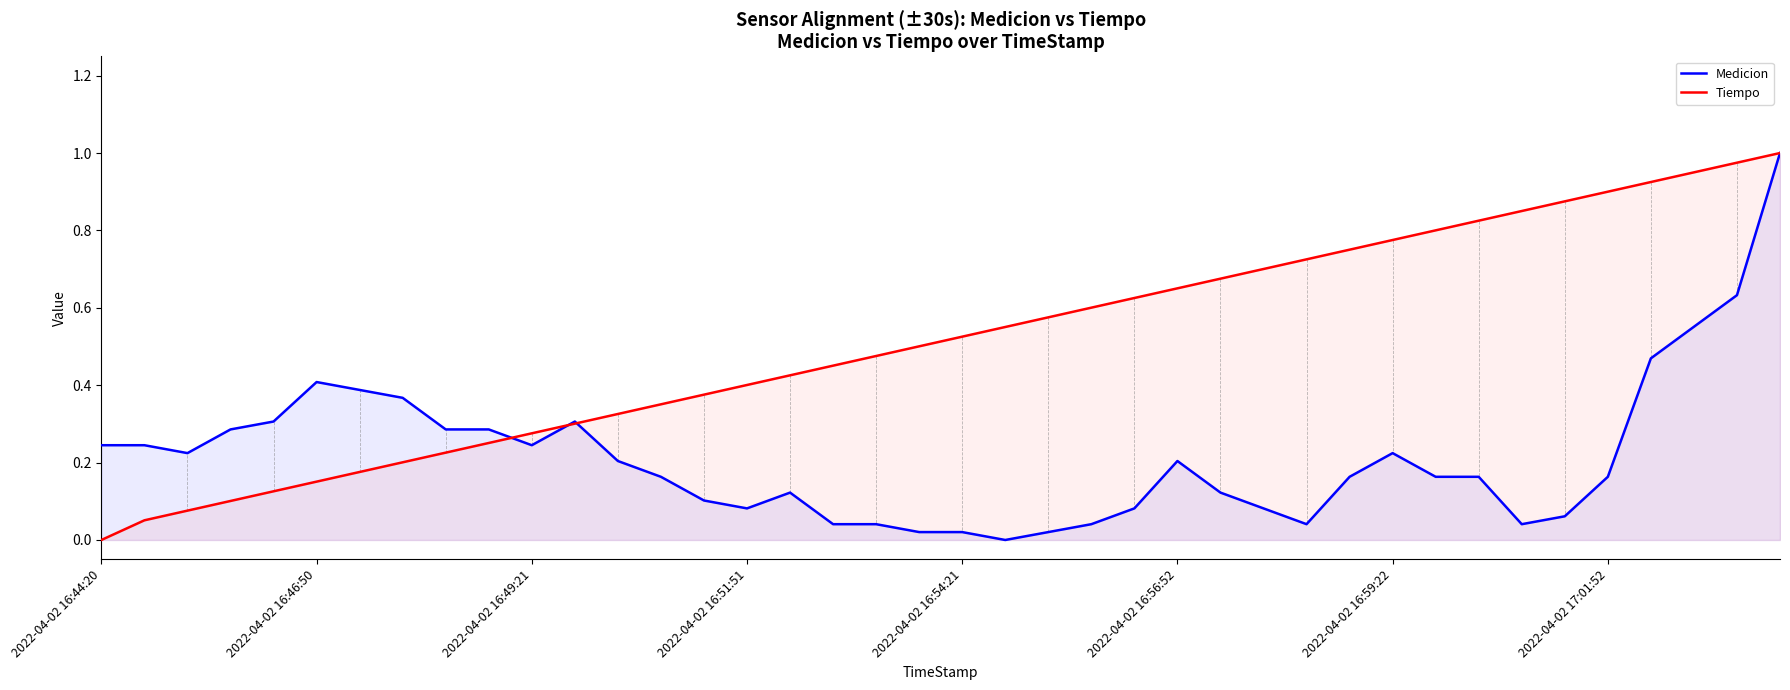

Which series ends up on top after the final intersection of Medicion and Tiempo?

Tiempo